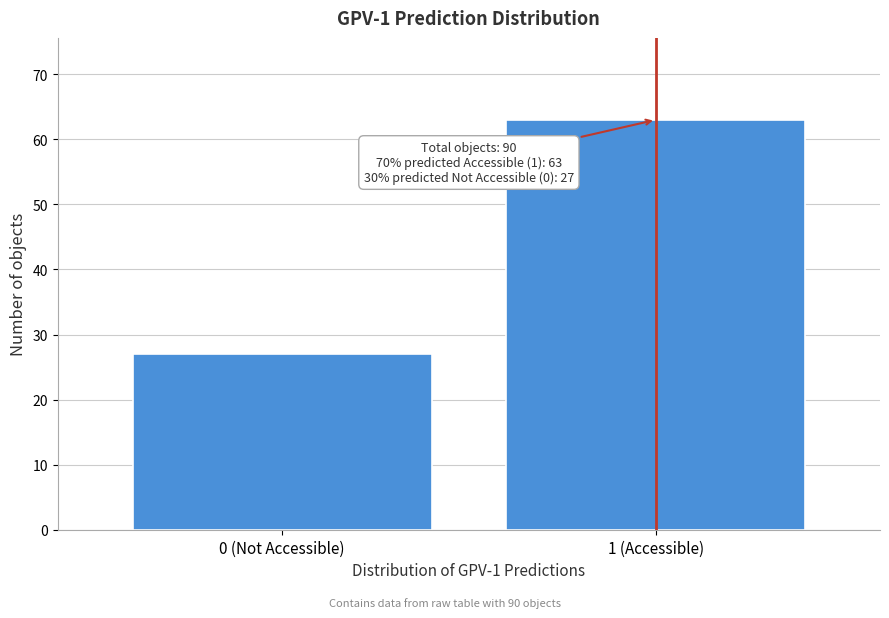

Reading right to left, what are all the values shown in this chart?

1 (Accessible)=63	0 (Not Accessible)=27